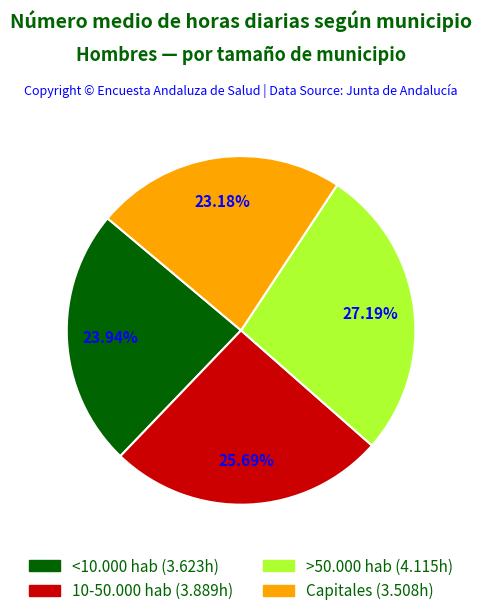

Is there any slice that represents more than half of the pie?

No